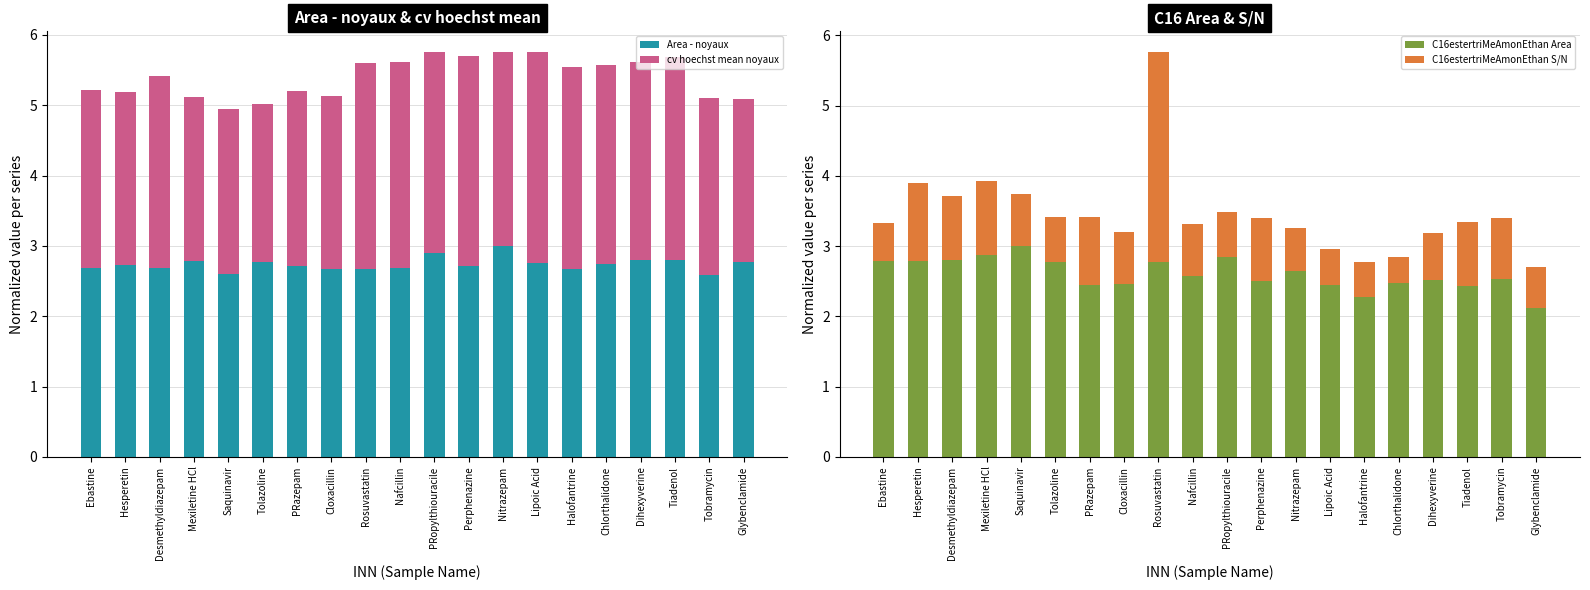

Reading left to right, extract all data points from this chart.

Area - noyaux: Ebastine=2.7	Hesperetin=2.7	Desmethyldiazepam=2.7	Mexiletine HCl=2.8	Saquinavir=2.6	Tolazoline=2.8	PRazepam=2.7	Cloxacillin=2.7	Rosuvastatin=2.7	Nafcillin=2.7	PRopylthiouracile=2.9	Perphenazine=2.7	Nitrazepam=3.0	Lipoic Acid=2.8	Halofantrine=2.7	Chlorthalidone=2.7	Dihexyverine=2.8	Tiadenol=2.8	Tobramycin=2.6	Glybenclamide=2.8
cv hoechst mean noyaux: Ebastine=2.5	Hesperetin=2.5	Desmethyldiazepam=2.7	Mexiletine HCl=2.3	Saquinavir=2.4	Tolazoline=2.3	PRazepam=2.5	Cloxacillin=2.4	Rosuvastatin=2.9	Nafcillin=2.9	PRopylthiouracile=2.9	Perphenazine=3.0	Nitrazepam=2.8	Lipoic Acid=3.0	Halofantrine=2.9	Chlorthalidone=2.8	Dihexyverine=2.8	Tiadenol=2.9	Tobramycin=2.5	Glybenclamide=2.3
C16estertriMeAmonEthan Area: Ebastine=2.8	Hesperetin=2.8	Desmethyldiazepam=2.8	Mexiletine HCl=2.9	Saquinavir=3.0	Tolazoline=2.8	PRazepam=2.4	Cloxacillin=2.5	Rosuvastatin=2.8	Nafcillin=2.6	PRopylthiouracile=2.8	Perphenazine=2.5	Nitrazepam=2.6	Lipoic Acid=2.4	Halofantrine=2.3	Chlorthalidone=2.5	Dihexyverine=2.5	Tiadenol=2.4	Tobramycin=2.5	Glybenclamide=2.1
C16estertriMeAmonEthan S/N: Ebastine=0.5	Hesperetin=1.1	Desmethyldiazepam=0.9	Mexiletine HCl=1.0	Saquinavir=0.7	Tolazoline=0.6	PRazepam=1.0	Cloxacillin=0.7	Rosuvastatin=3.0	Nafcillin=0.7	PRopylthiouracile=0.6	Perphenazine=0.9	Nitrazepam=0.6	Lipoic Acid=0.5	Halofantrine=0.5	Chlorthalidone=0.4	Dihexyverine=0.7	Tiadenol=0.9	Tobramycin=0.9	Glybenclamide=0.6